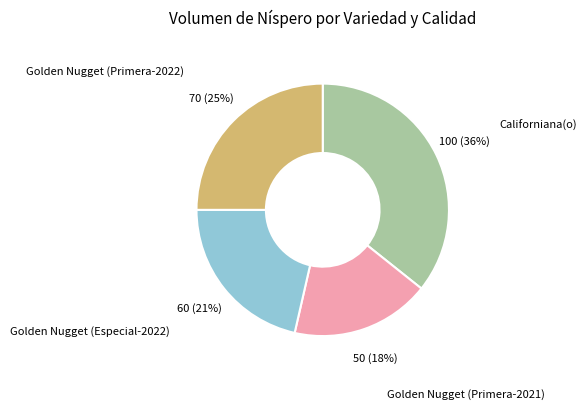

To the nearest percent, what portion does Californiana(o) represent?

36%